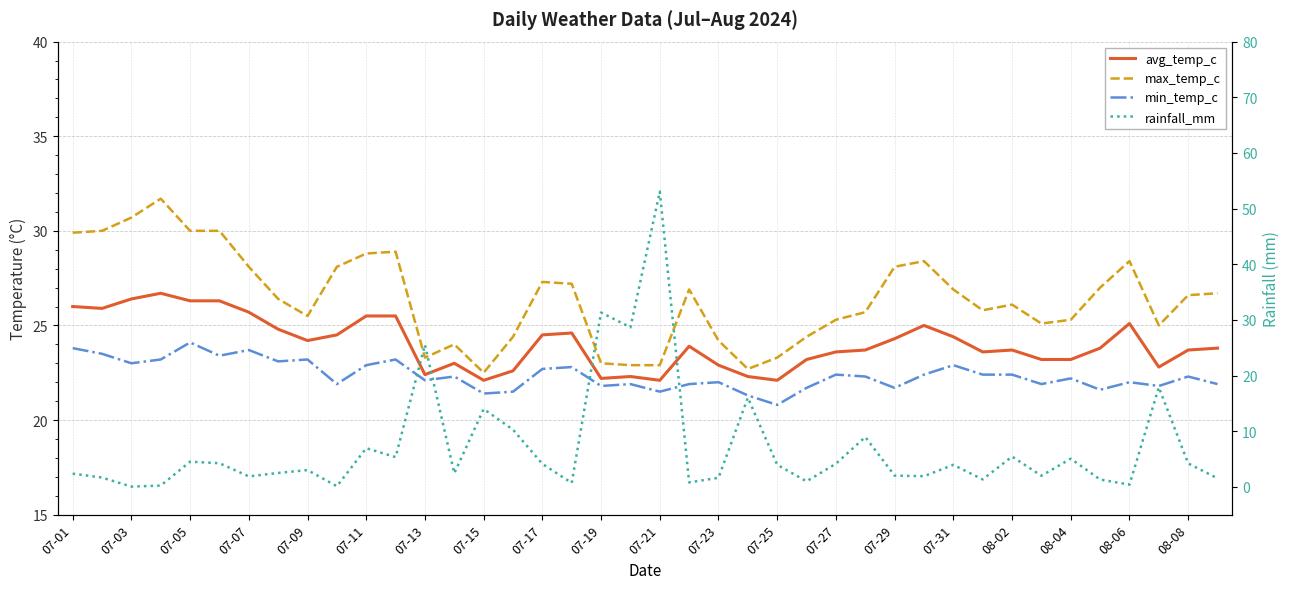

True or false: min_temp_c has a value of 9.4 at 07-31.

False